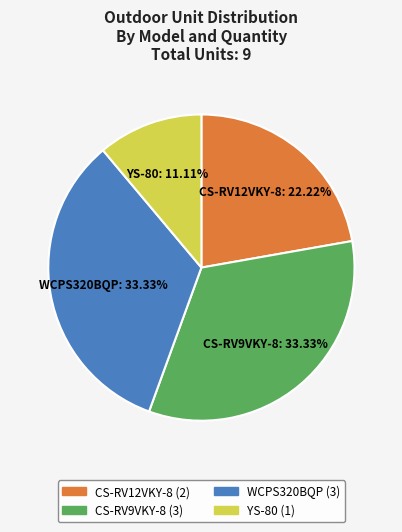

How many slices are in this pie chart?

4